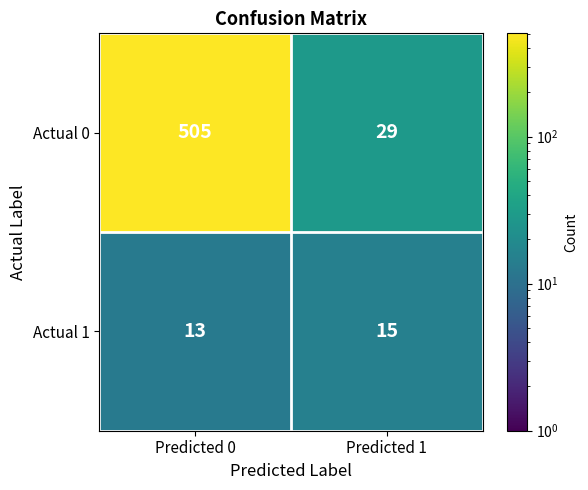

At which category is the sum across all series the highest?

Predicted 0